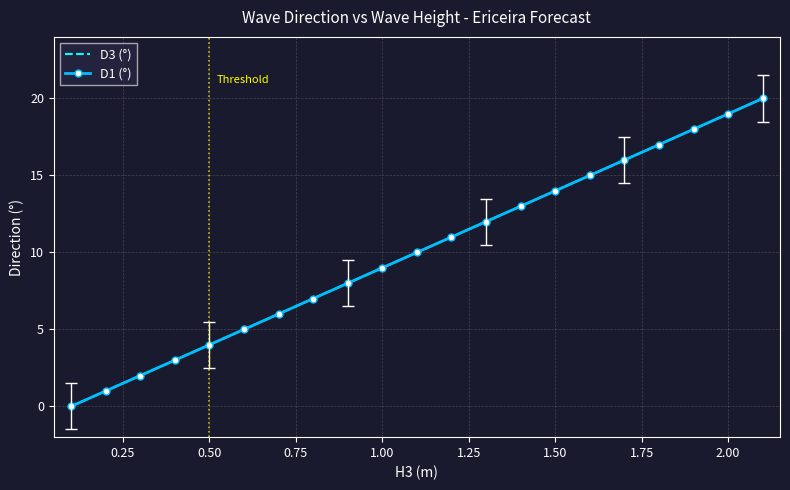

List the series in order of their peak value, highest first.

D3 (°), D1 (°)